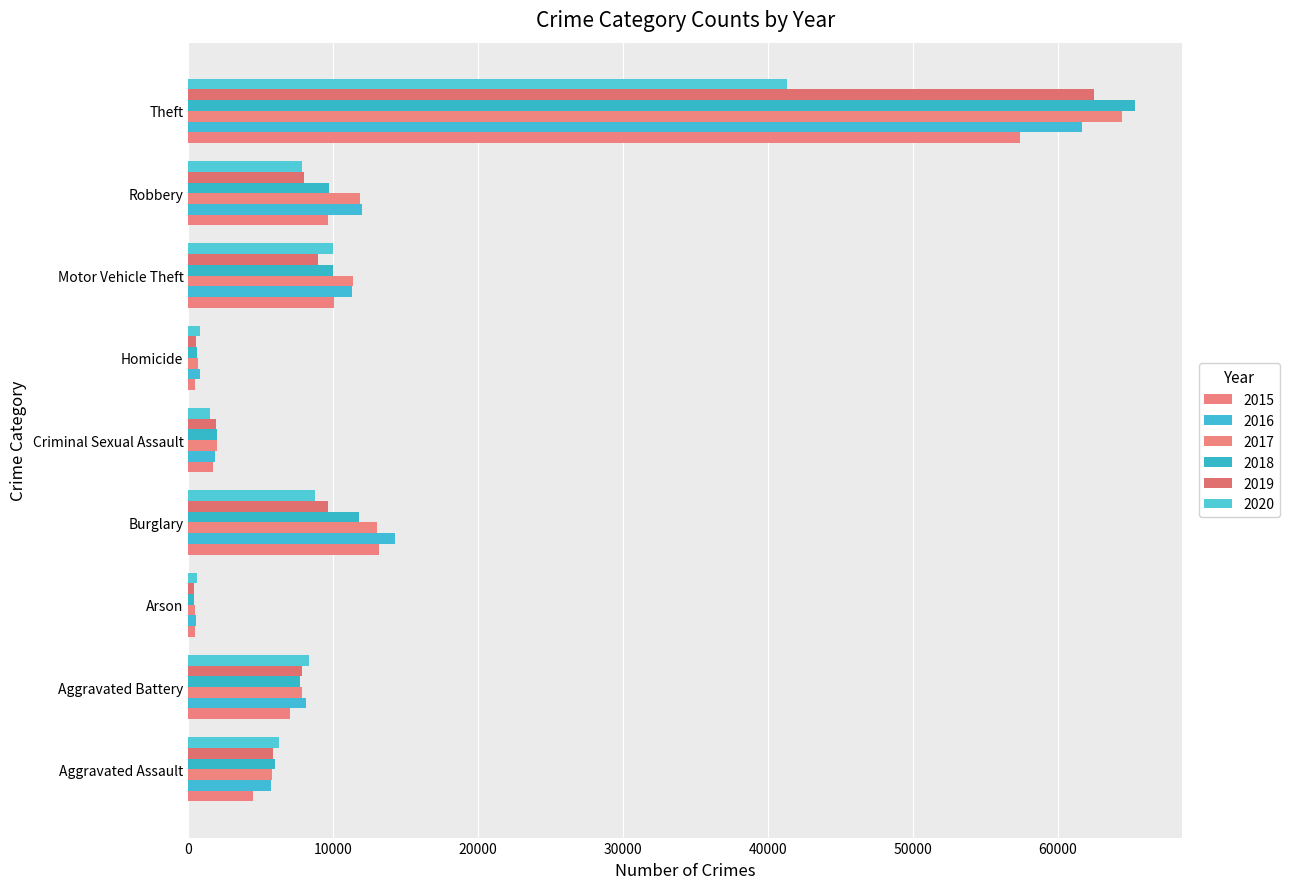

List the labels in order of 2020 value, largest first.

Theft, Motor Vehicle Theft, Burglary, Aggravated Battery, Robbery, Aggravated Assault, Criminal Sexual Assault, Homicide, Arson